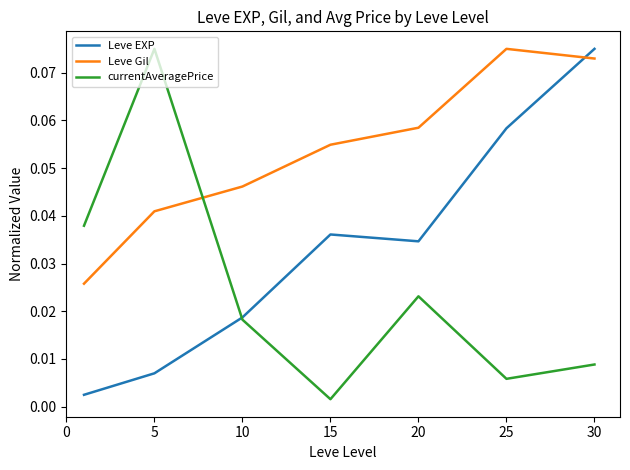

In Leve EXP, how many points are higher than both neighbors (excluding endpoints)?

1